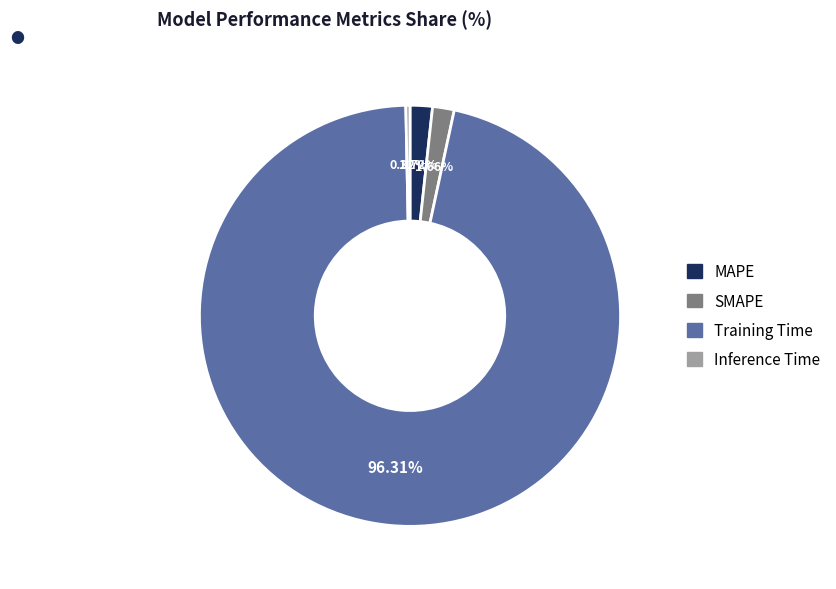

Does Training Time account for over 50% of the chart?

Yes